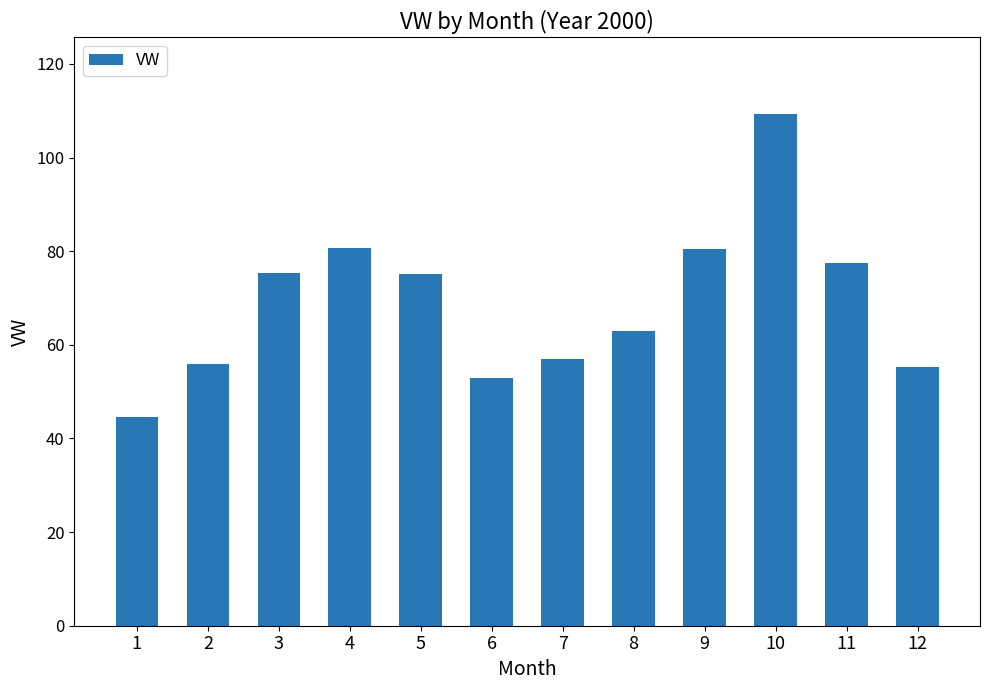

What is the difference between the maximum and minimum values?

64.7